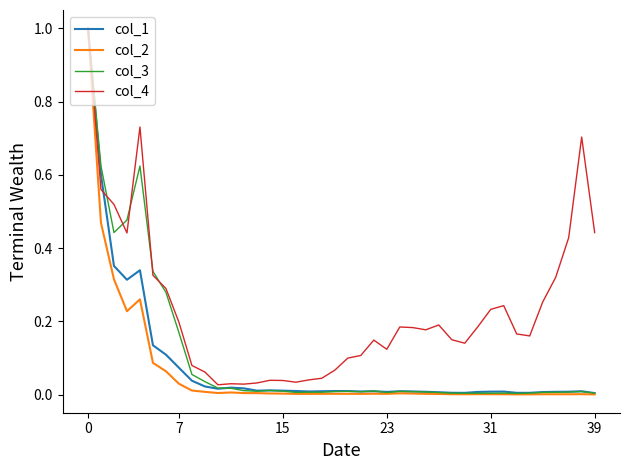

What is the greatest value displayed?

1.0